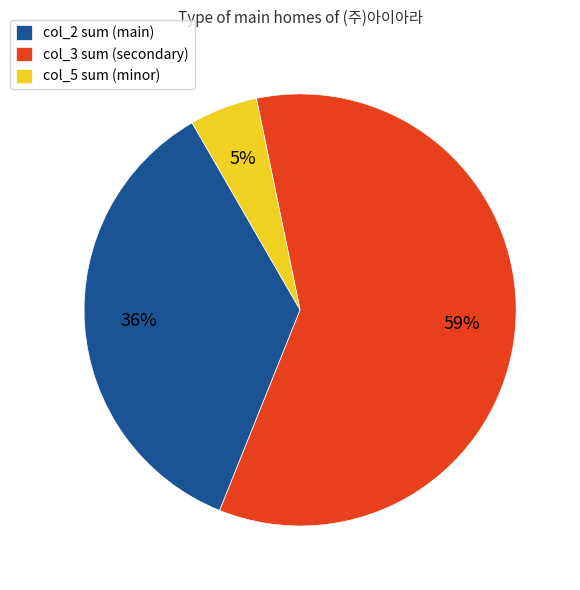

Is it true that col_5 sum (minor) is 5% of the pie?

True